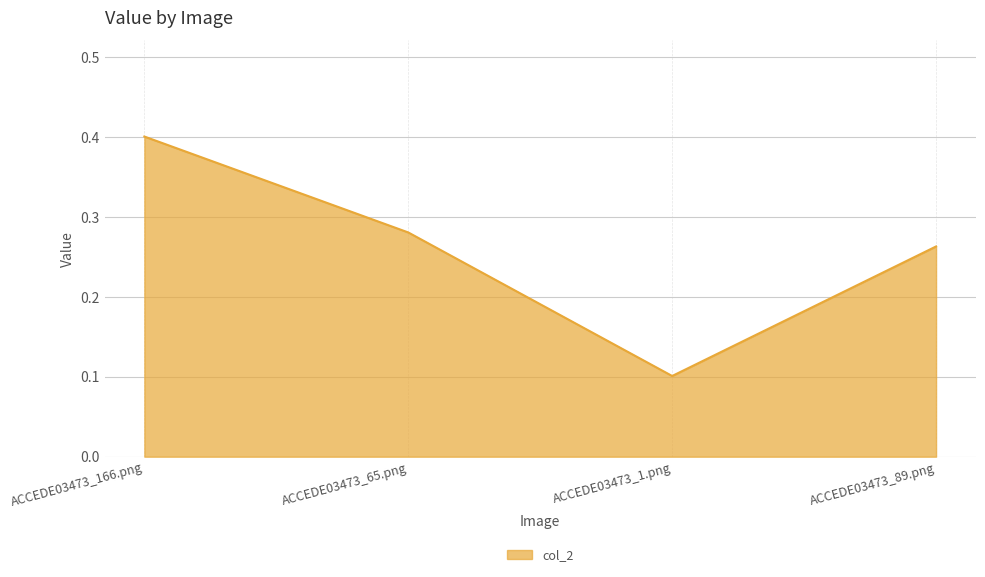

Count the values in the range 0 to 1.

4